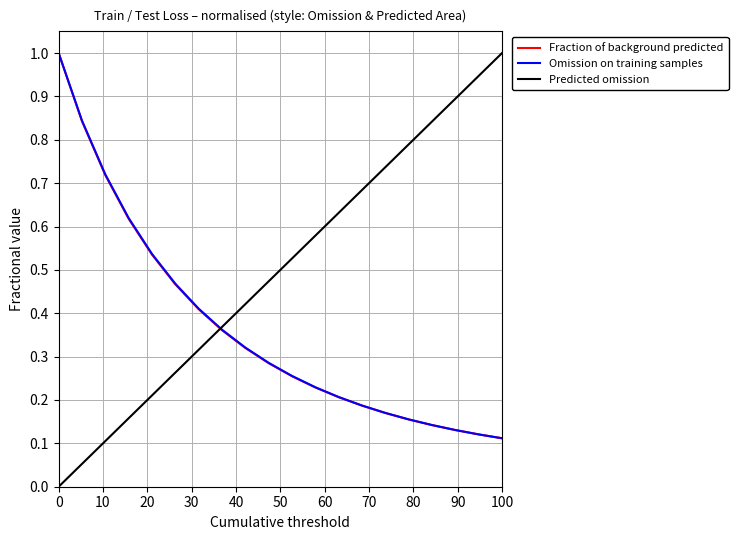

Which series has the largest total across all categories?

Predicted omission